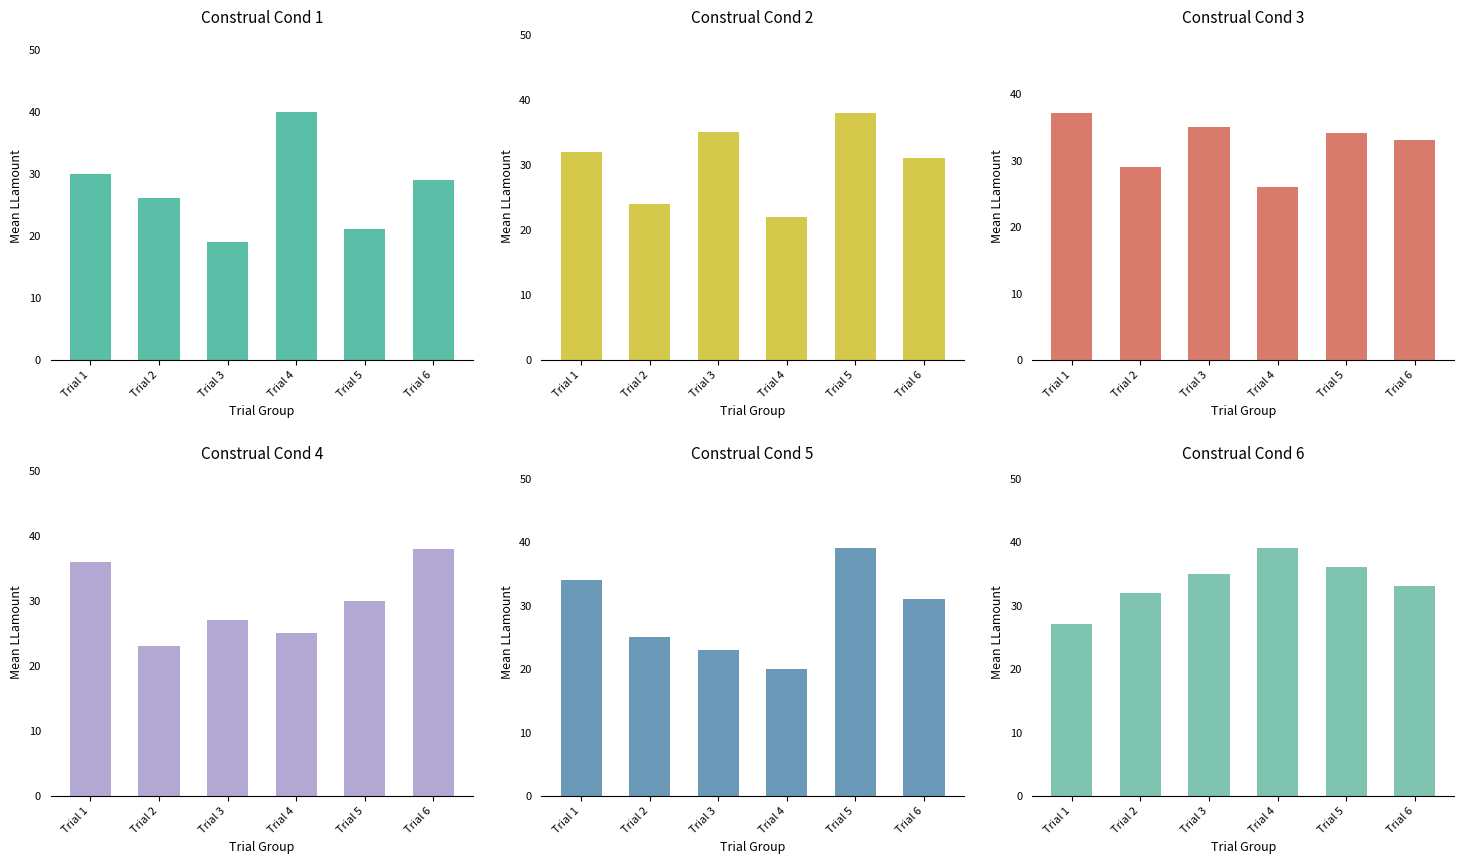

How many bars are there in total?

36